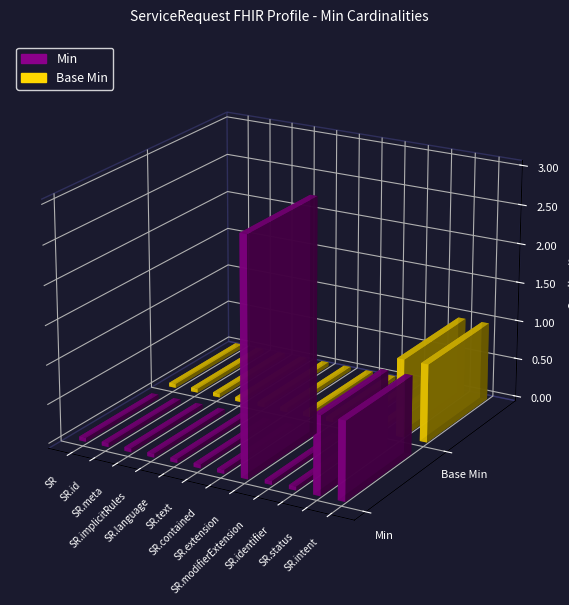

The value of Base Min at ServiceRequest.meta is 0. True or false?

False